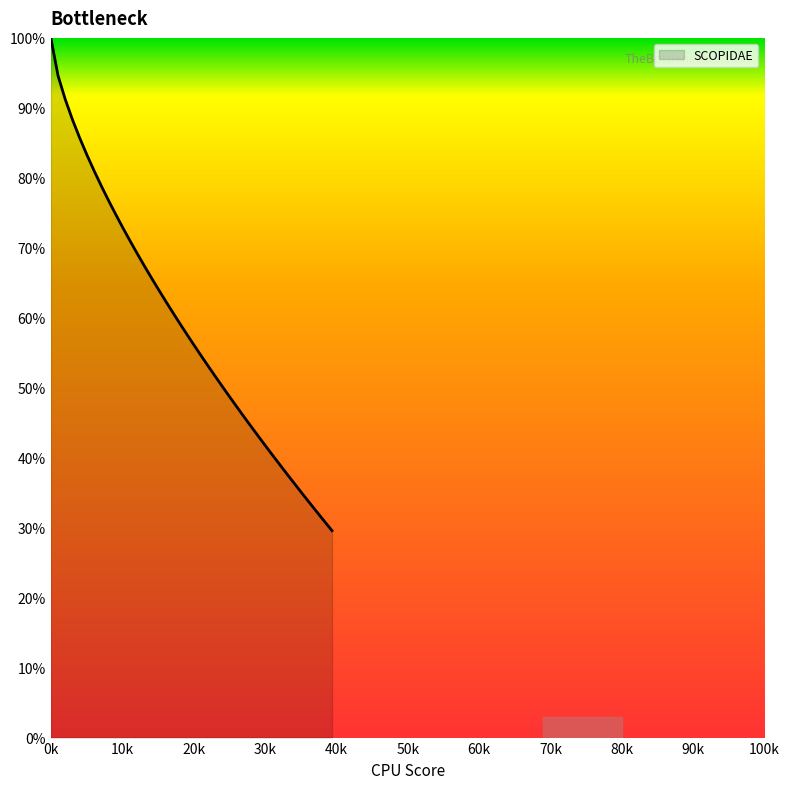

How many distinct data groups are displayed?

1